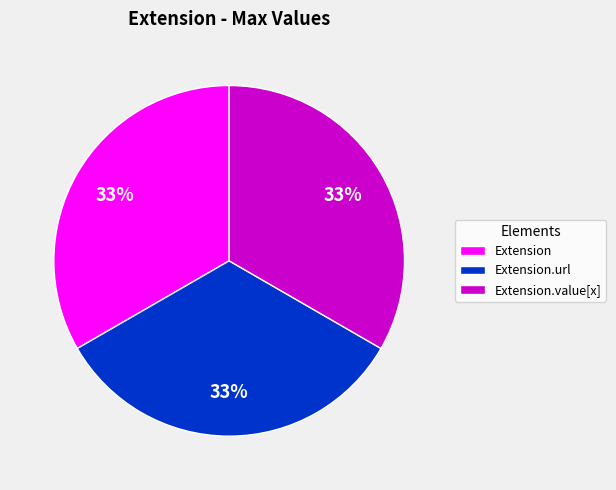

Approximately how many times larger is the value at Extension.url compared to Extension?

1.0